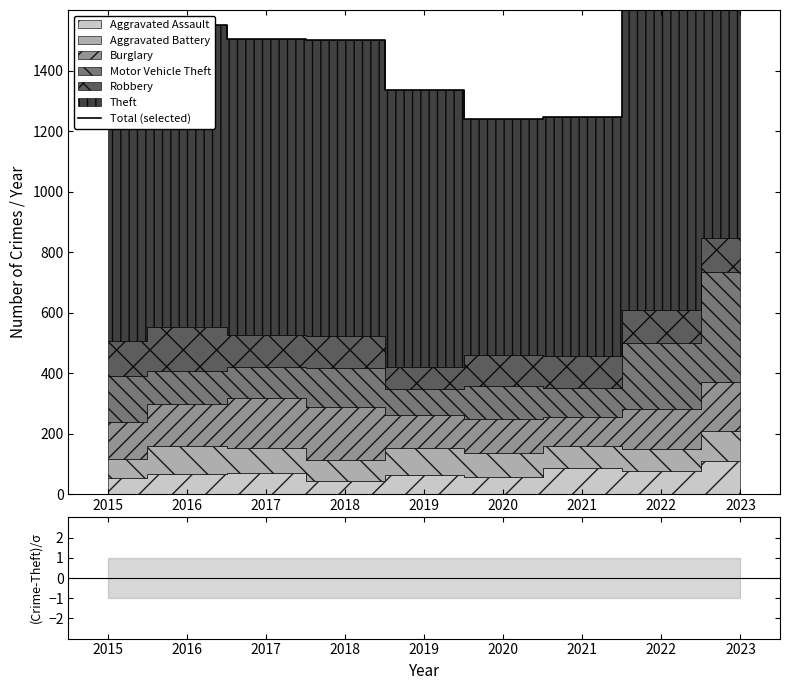

True or false: Total (selected) and (Crimes-Theft)/σ intersect in this chart.

False